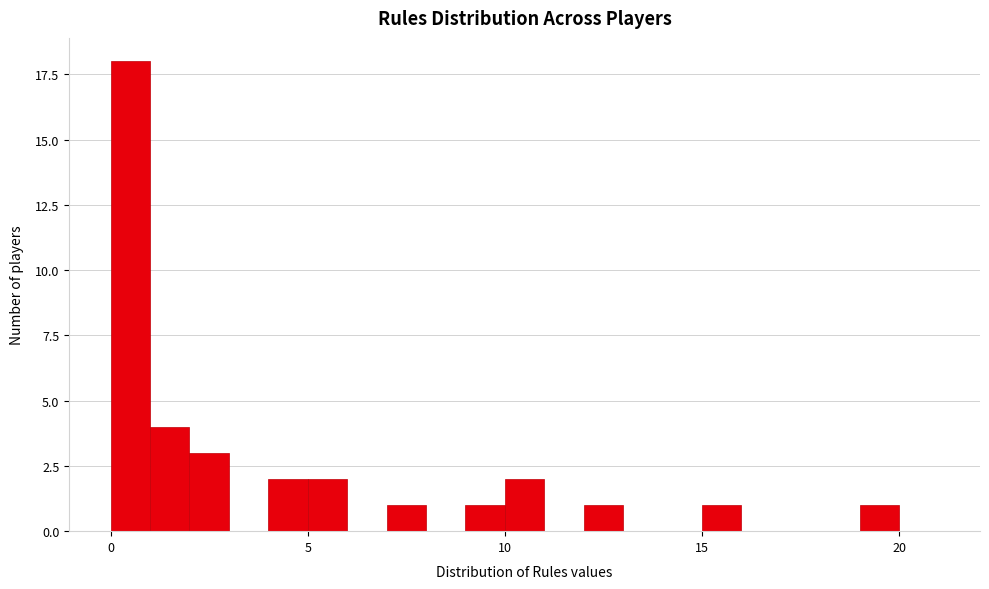

Around what value on the x-axis is the tallest bar? Give the approximate position of its centre, as read against the axis.

0.5